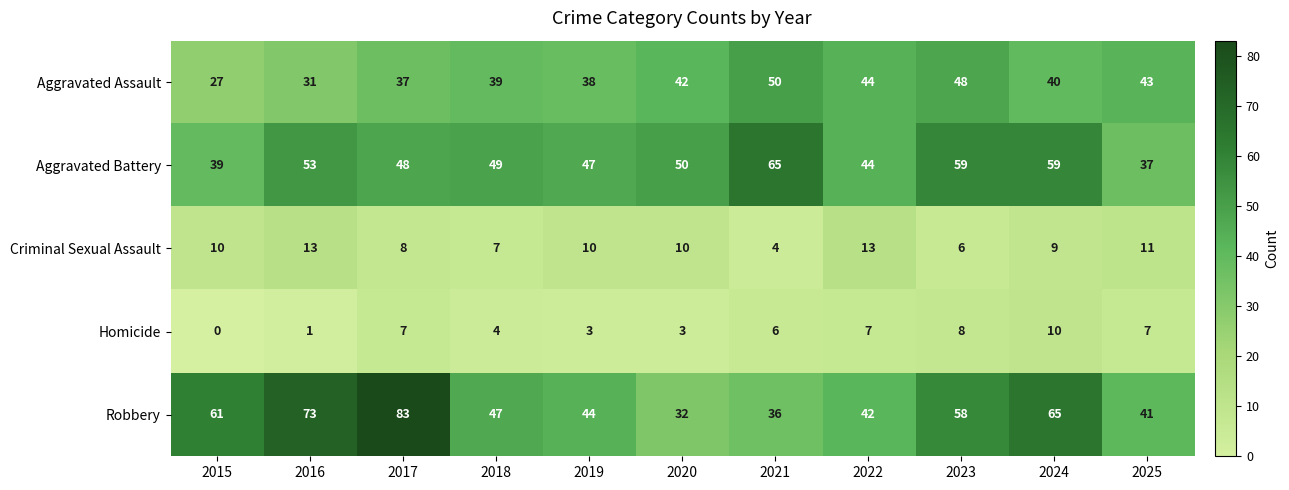

The value of Robbery at 2017 is 145. True or false?

False